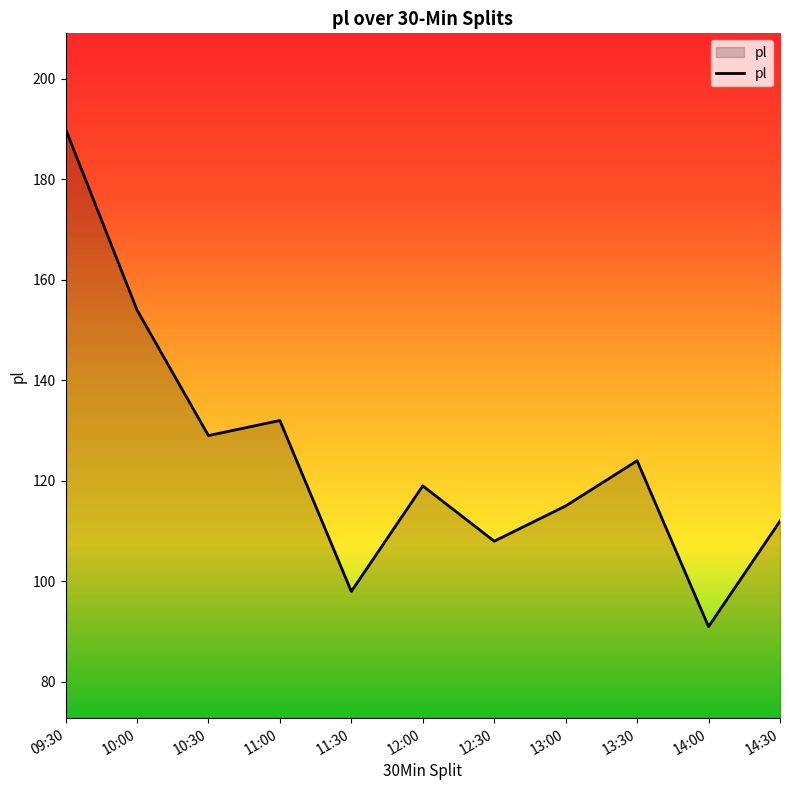

The chart shows a value of 243 at 10:00. True or false?

False